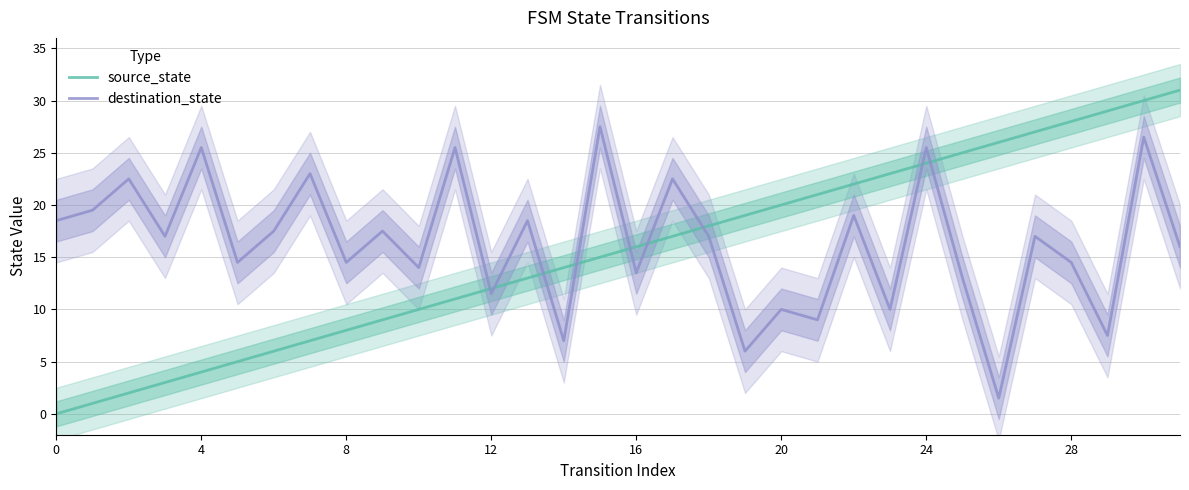

True or false: source_state and destination_state cross at least once.

True